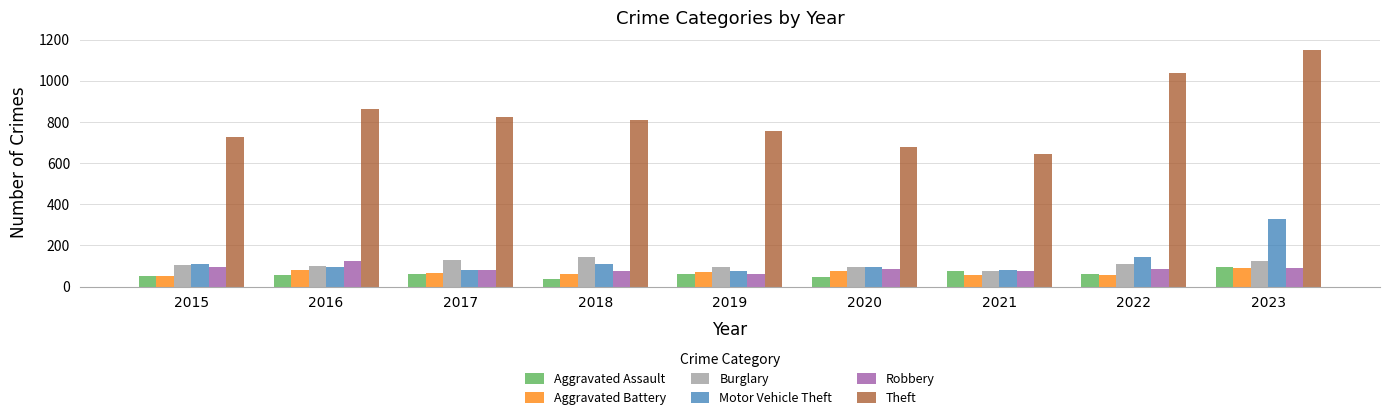

What is the minimum value for Motor Vehicle Theft?

76